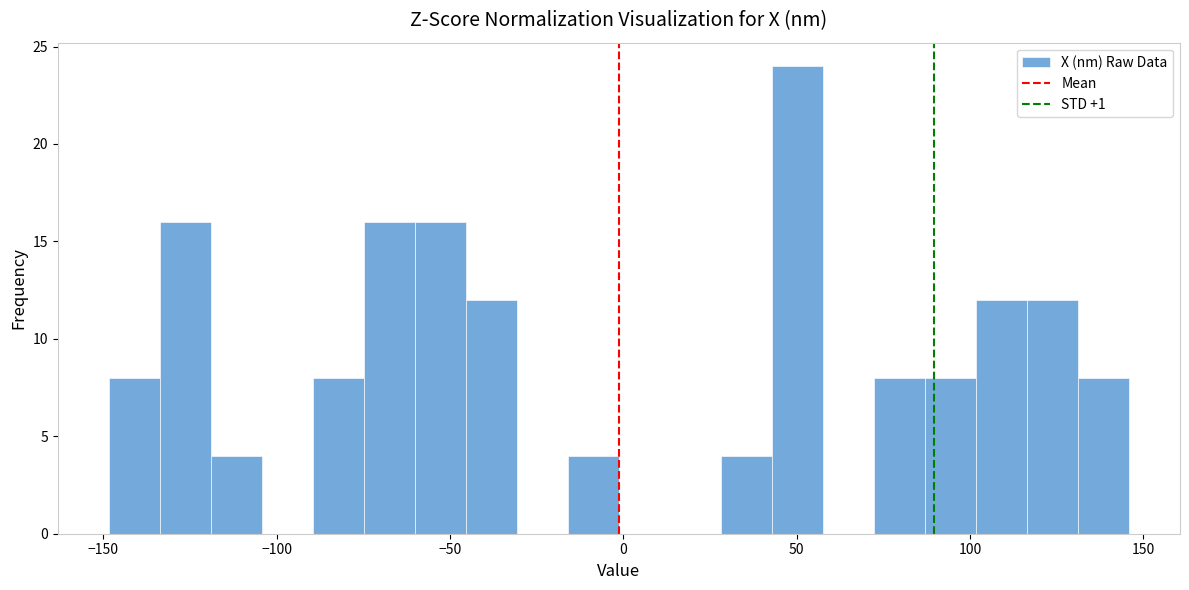

Read against the x-axis, roughly where is the centre of the tallest bar?

50